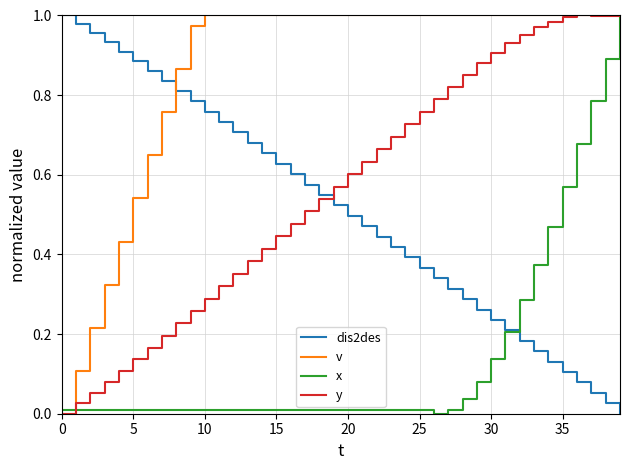

How many times do dis2des and y cross each other?

1